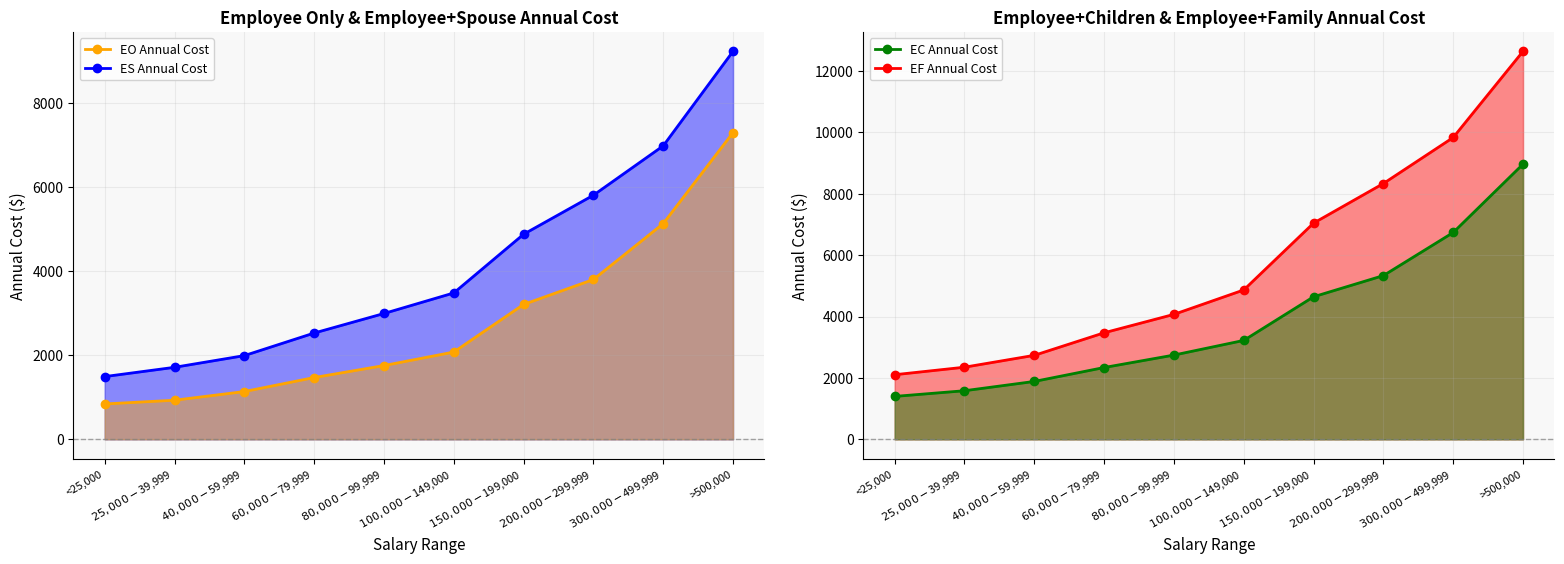

At how many categories does at least one series exceed 10003?

1